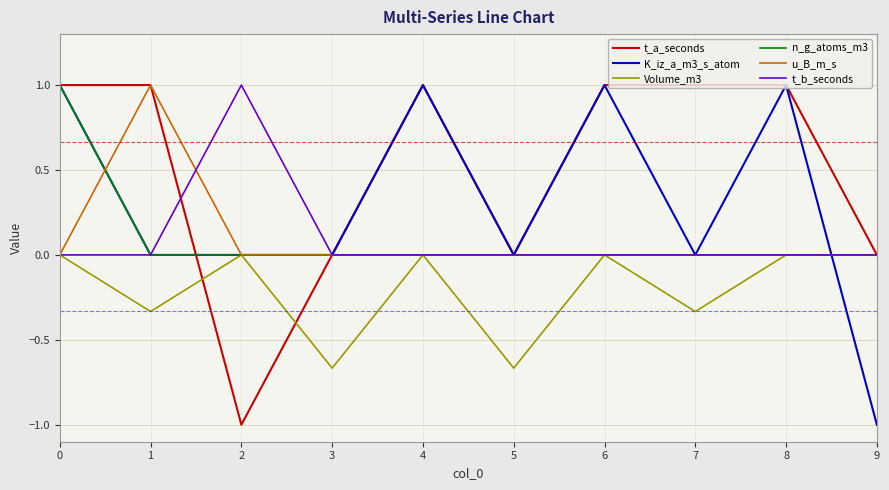

Which series has the largest total across all categories?

t_a_seconds